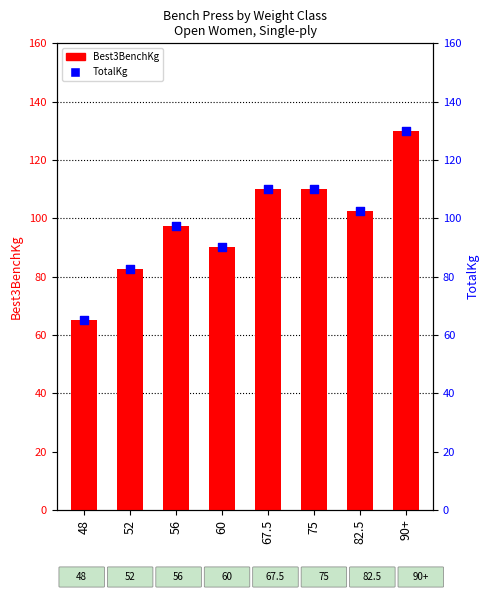

What are all the series names shown in the legend?

Best3BenchKg, TotalKg